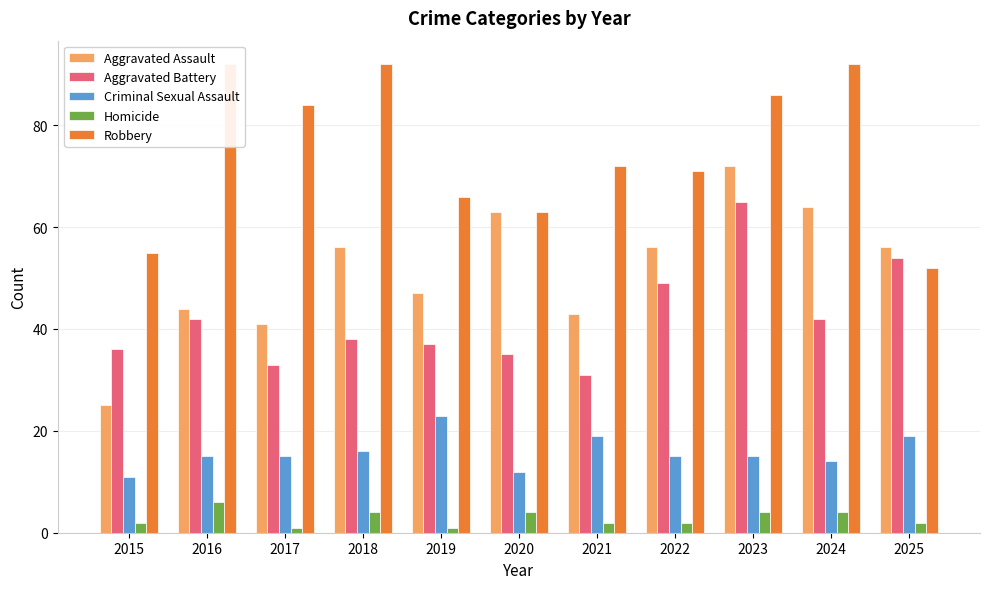

Count the number of data series in this chart.

5